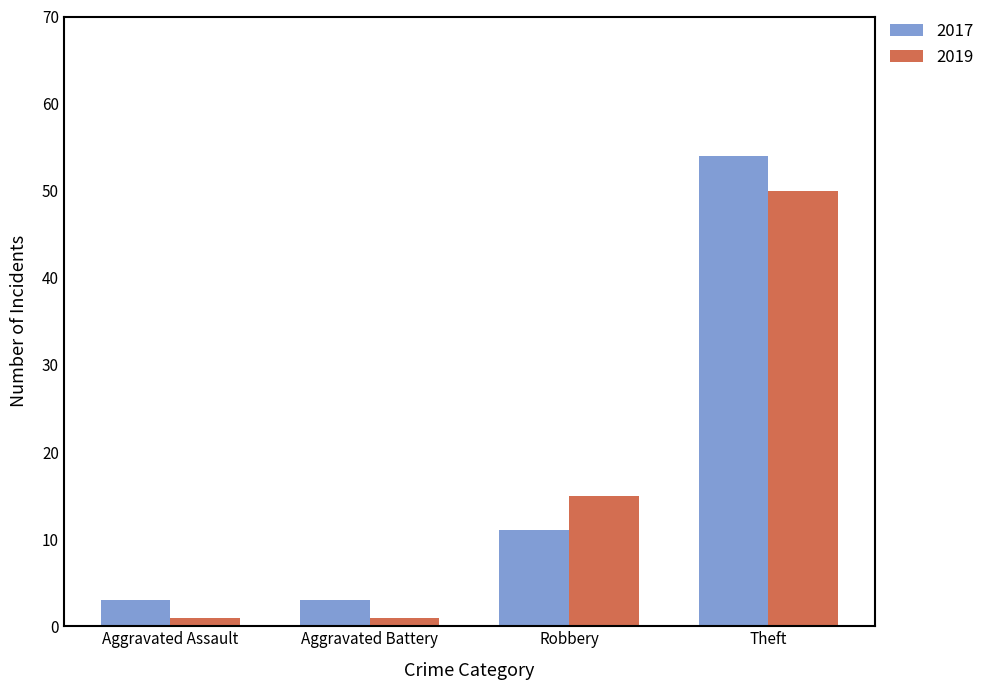

How many bars are there in total?

8